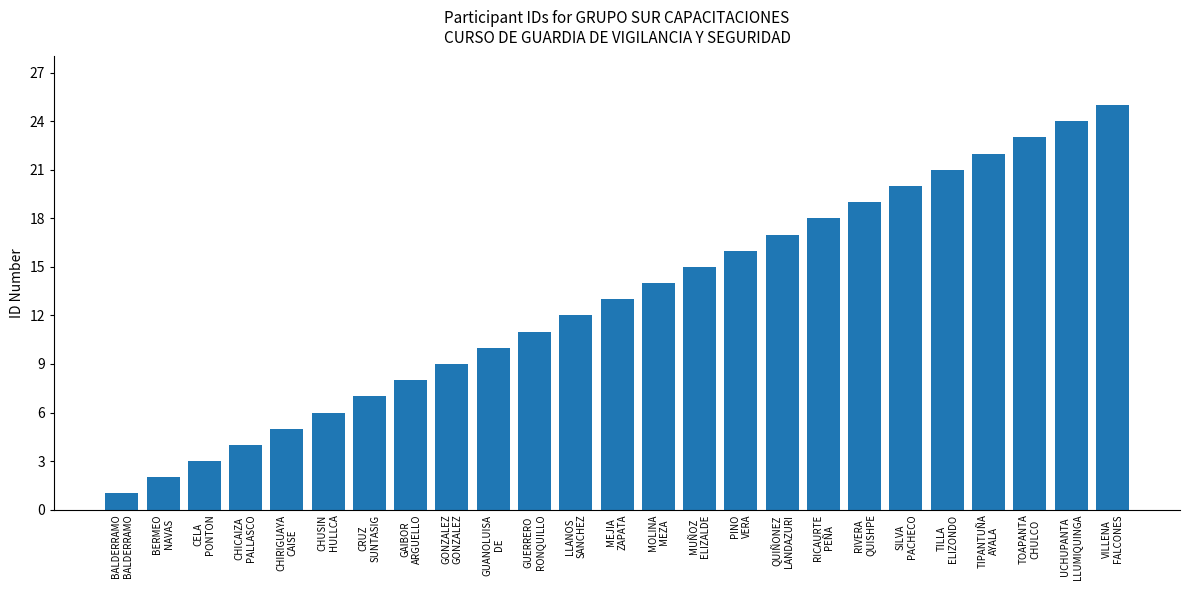

Approximately how many times larger is the value at RICAURTE
PEÑA compared to CHUSIN
HULLCA?

3.0